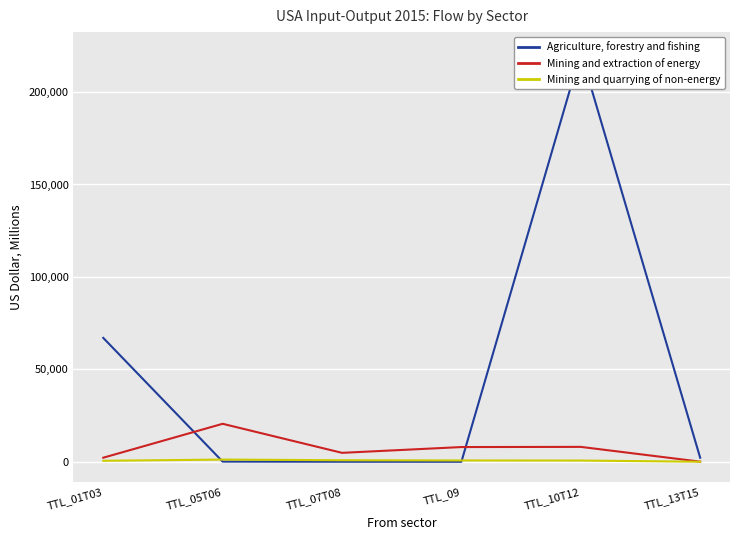

Reading left to right, extract all data points from this chart.

Agriculture, forestry and fishing: TTL_01T03=67012.6	TTL_05T06=103.4	TTL_07T08=27.2	TTL_09=10.2	TTL_10T12=221344.9	TTL_13T15=2197.8
Mining and extraction of energy: TTL_01T03=2211.3	TTL_05T06=20554.0	TTL_07T08=4843.5	TTL_09=7971.8	TTL_10T12=8068.1	TTL_13T15=74.5
Mining and quarrying of non-energy: TTL_01T03=551.1	TTL_05T06=1199.9	TTL_07T08=836.4	TTL_09=726.5	TTL_10T12=671.5	TTL_13T15=34.2